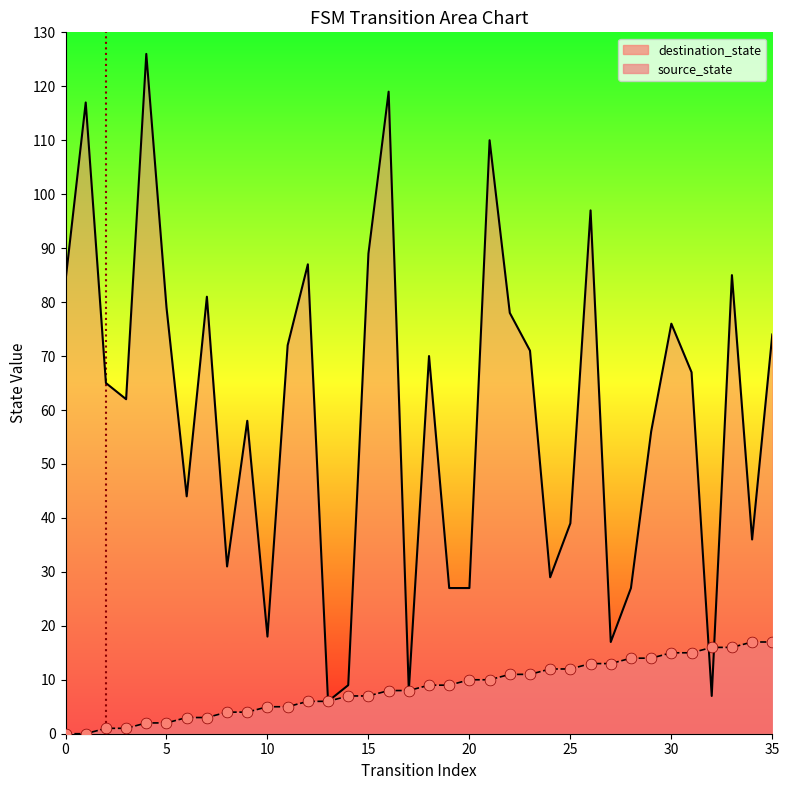

Between 5 and 0, which is larger?

5